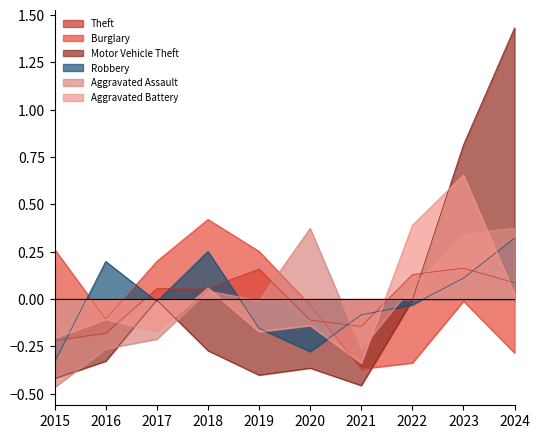

Between 2016 and 2019, which series saw the biggest shift?

Burglary